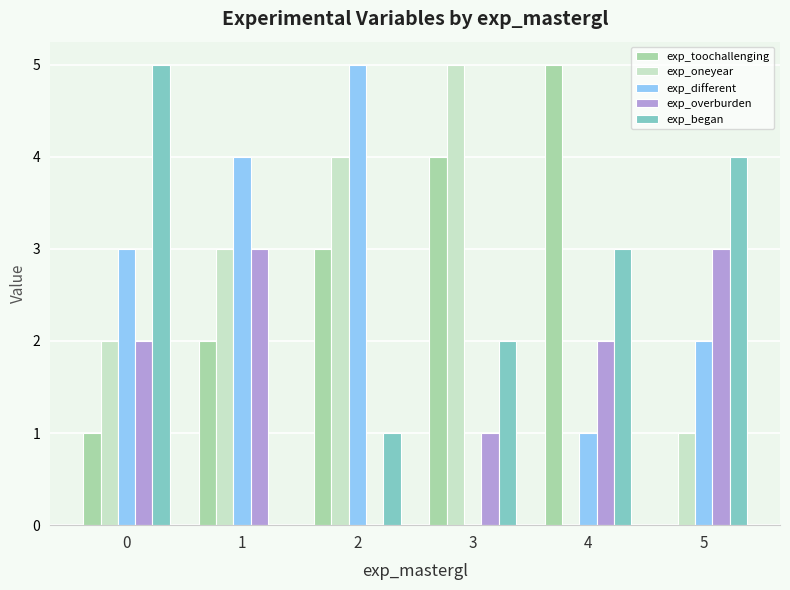

True or false: exp_oneyear has a value of 3 at 0.

False